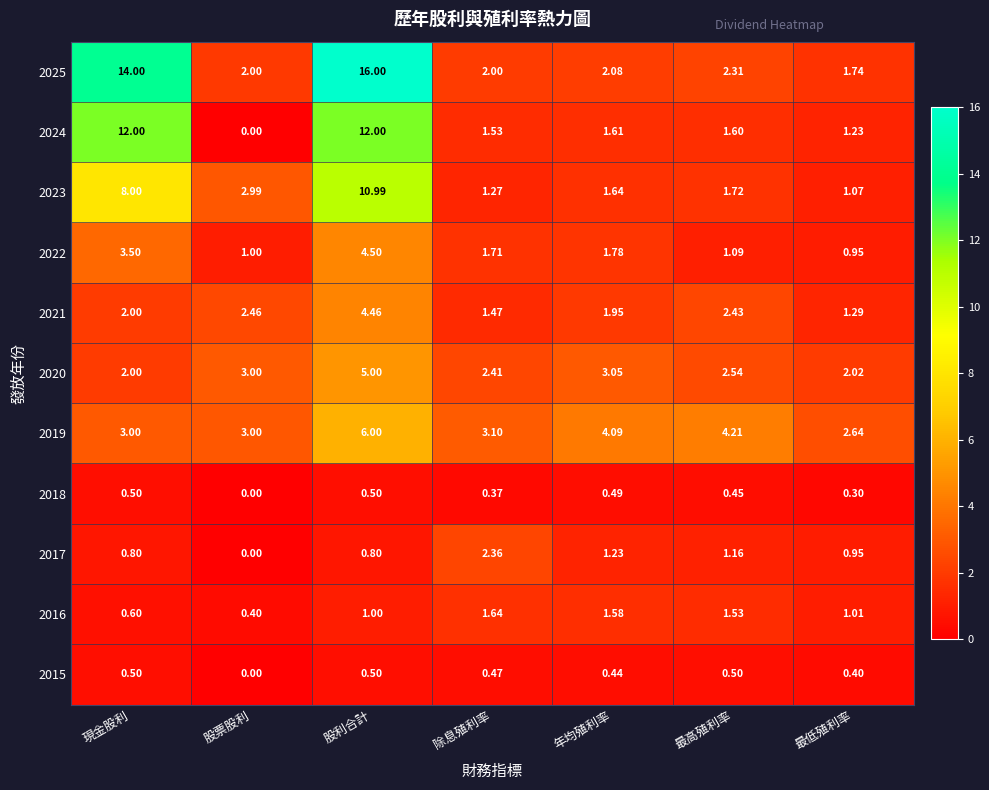

At which label does 2017 reach its peak?

除息殖利率